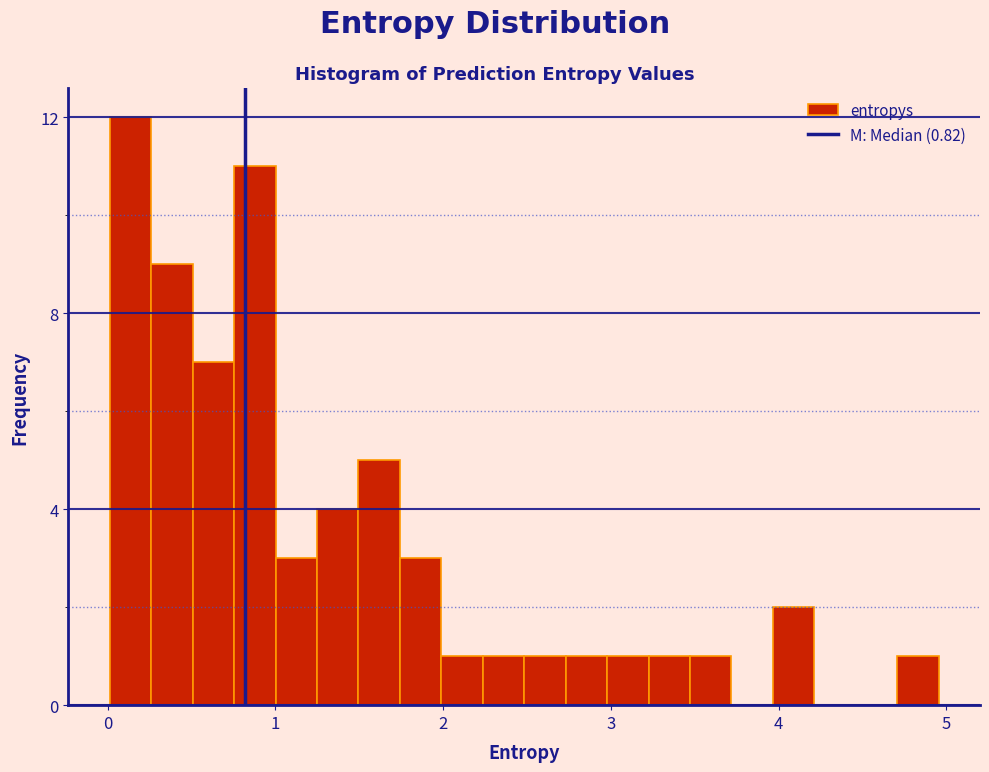

Around what value on the x-axis is the tallest bar? Give the approximate position of its centre, as read against the axis.

0.1